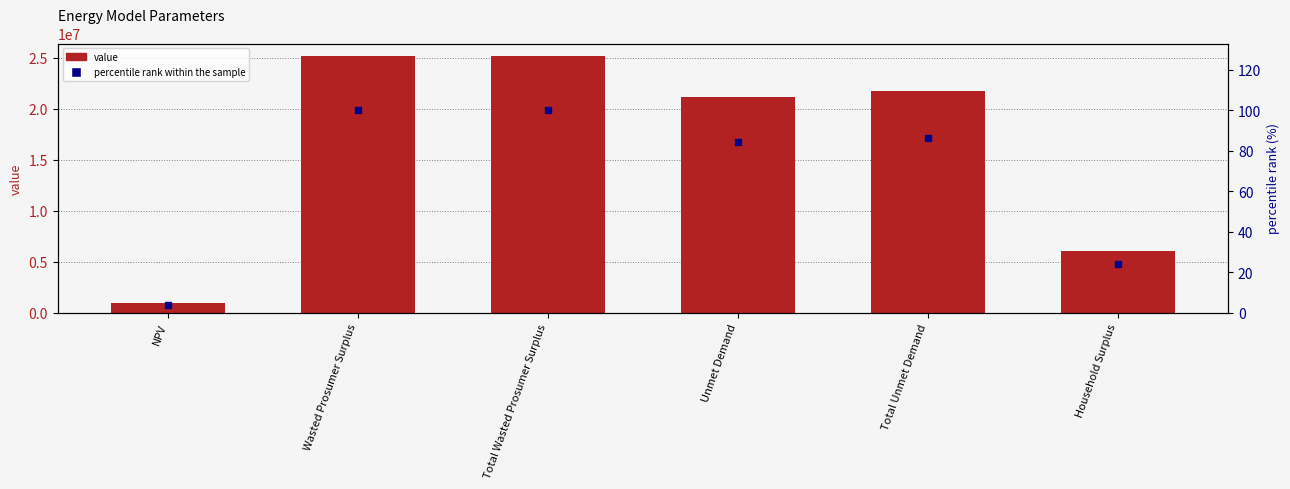

What is the total value across all series at Total Unmet Demand?

21712512.8